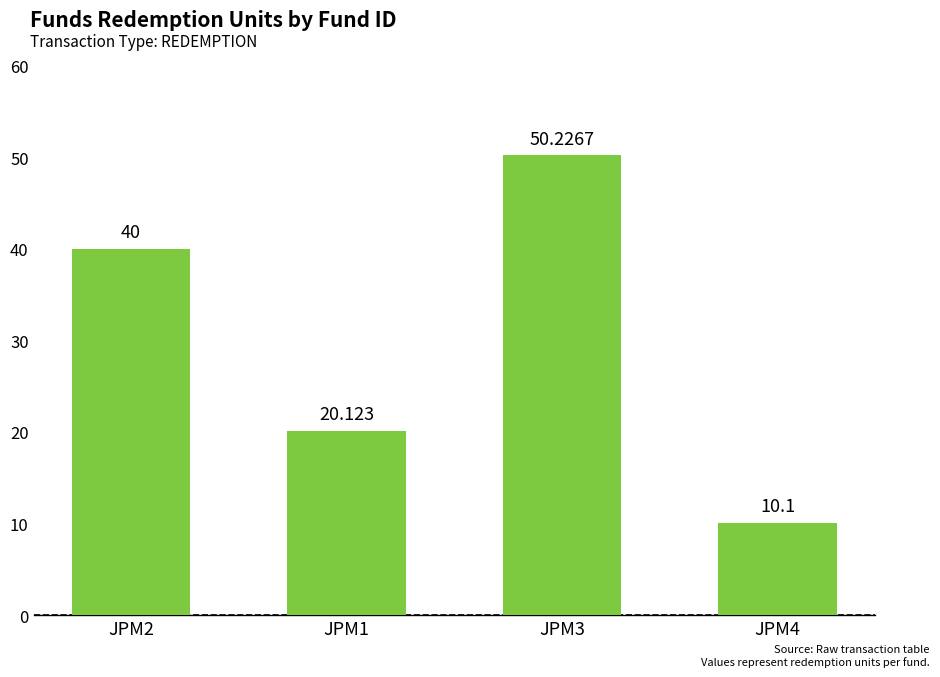

Rank the categories by value from highest to lowest.

JPM3, JPM2, JPM1, JPM4